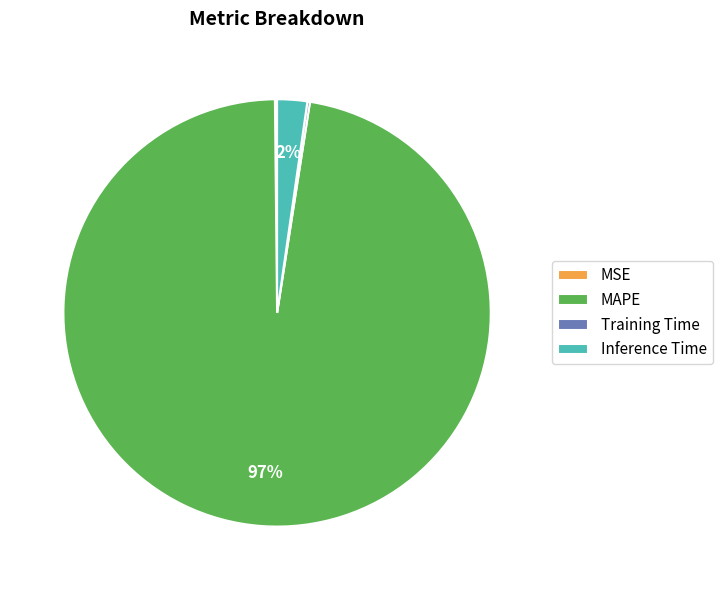

What is the largest slice in the pie chart?

MAPE